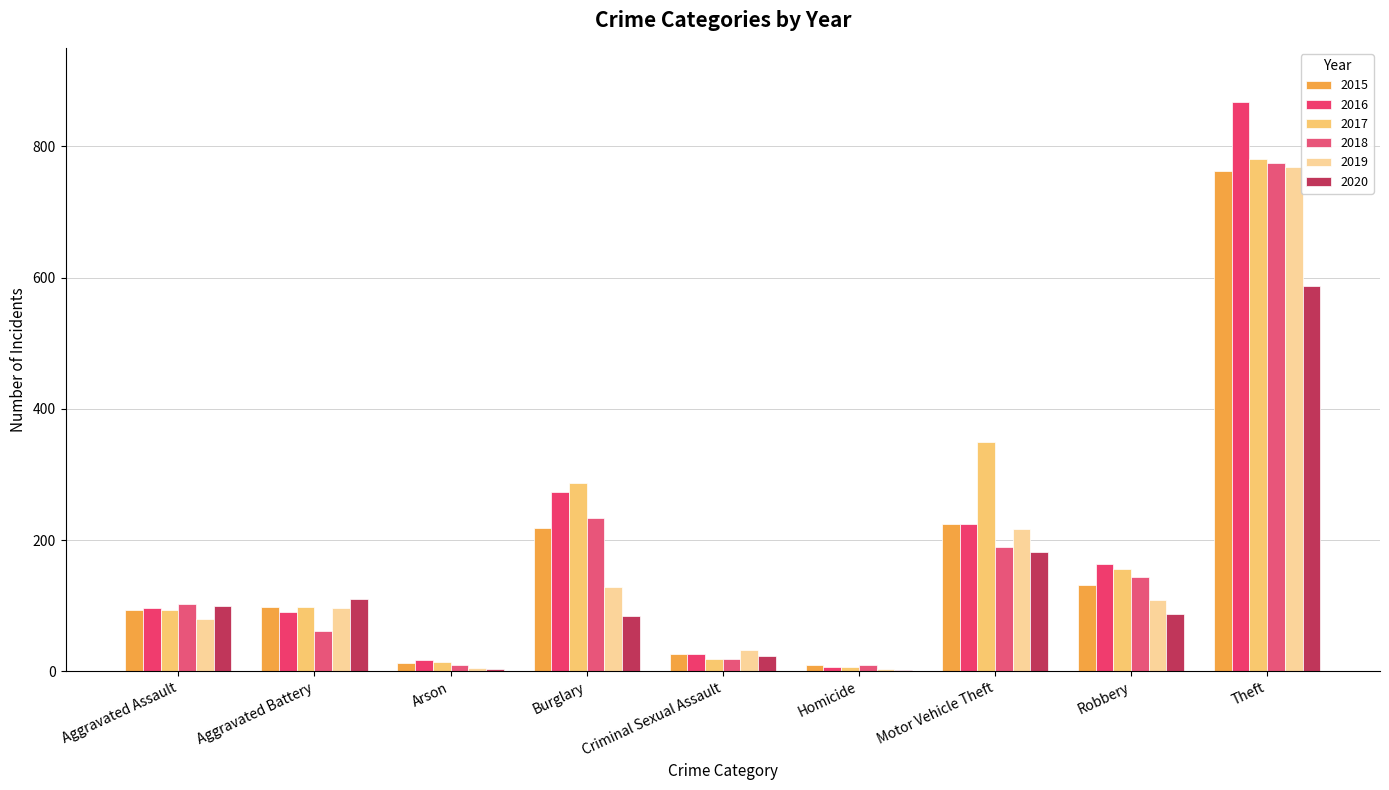

What is the total value across all series at Criminal Sexual Assault?

145